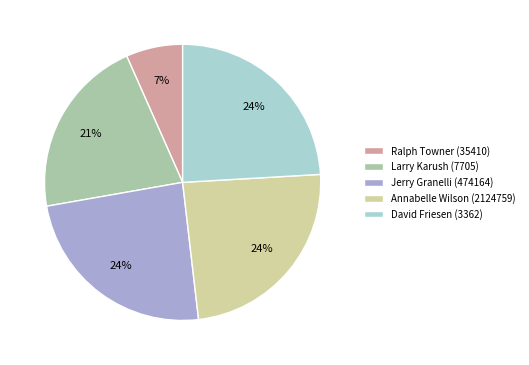

Does any single category account for the majority?

No